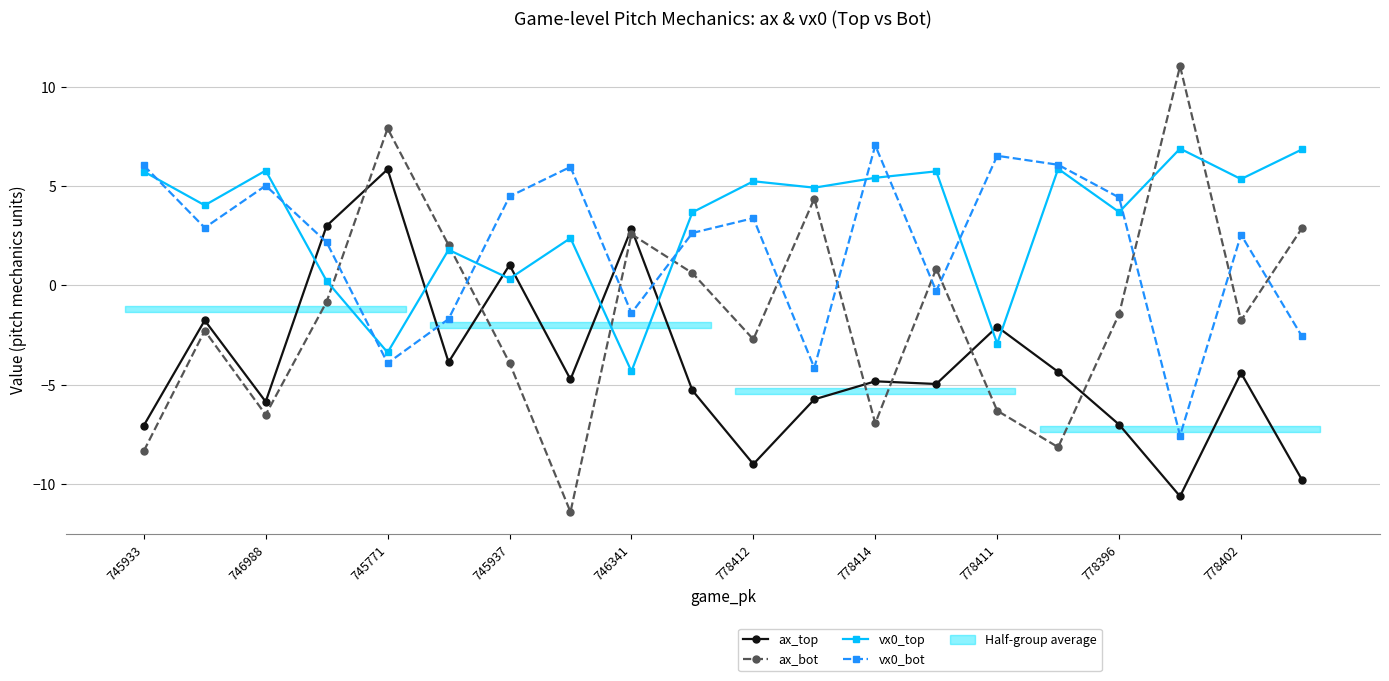

Rank the series by their average value, from highest to lowest.

vx0_top, vx0_bot, ax_bot, ax_top